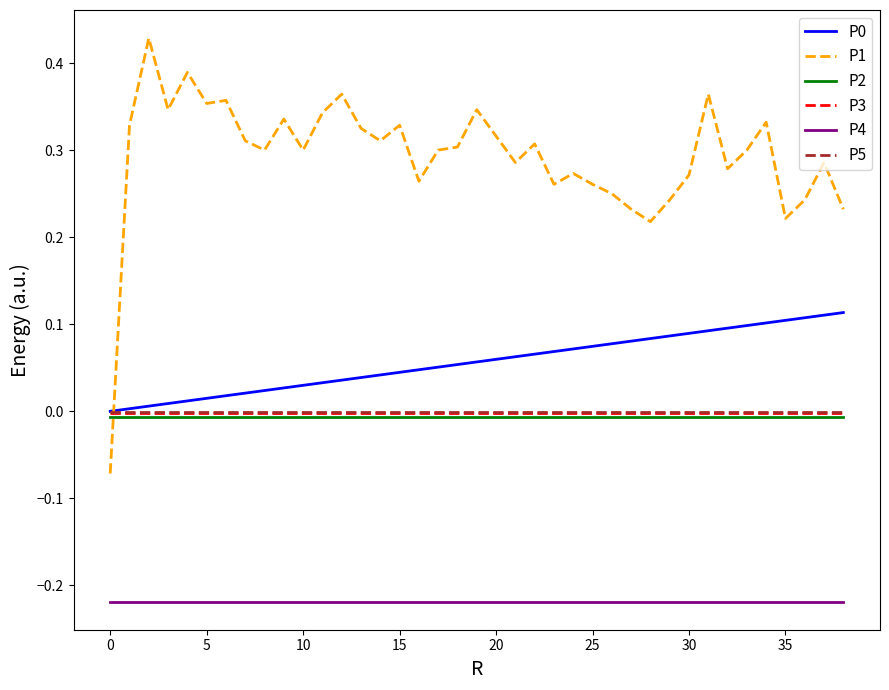

Which series has the largest total across all categories?

P1